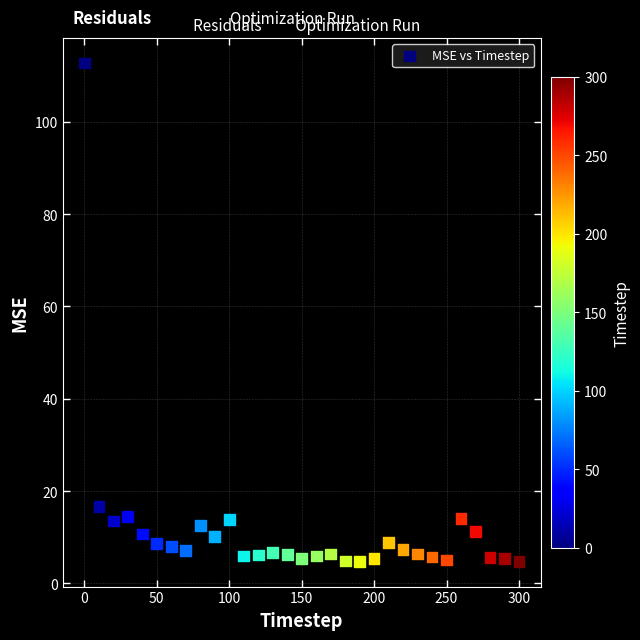

What Y value in the scatter plot is closest to 58?

16.7